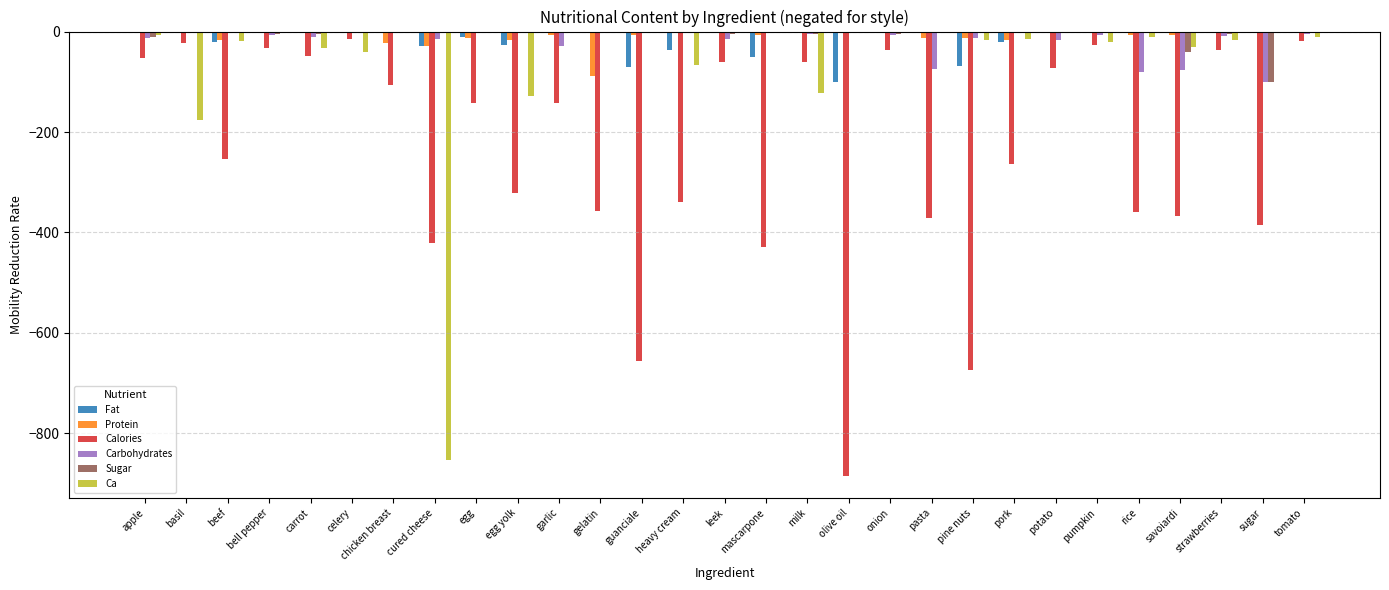

Between basil and strawberries, which series saw the biggest shift?

Ca